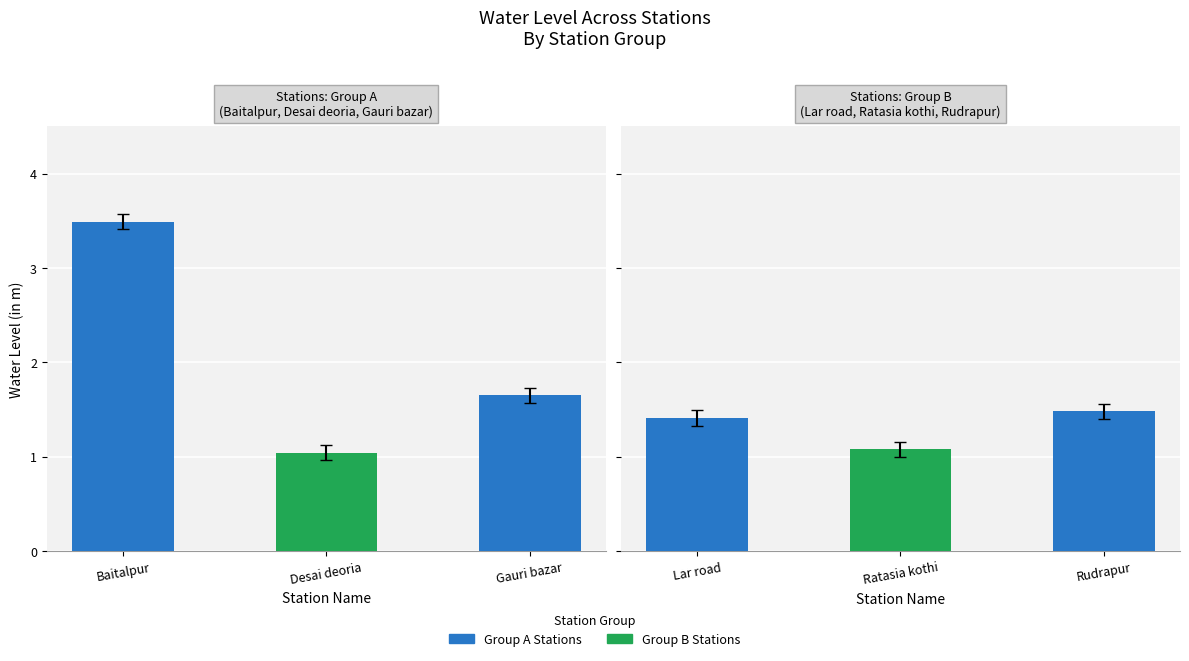

What is the sum of all values?

10.2